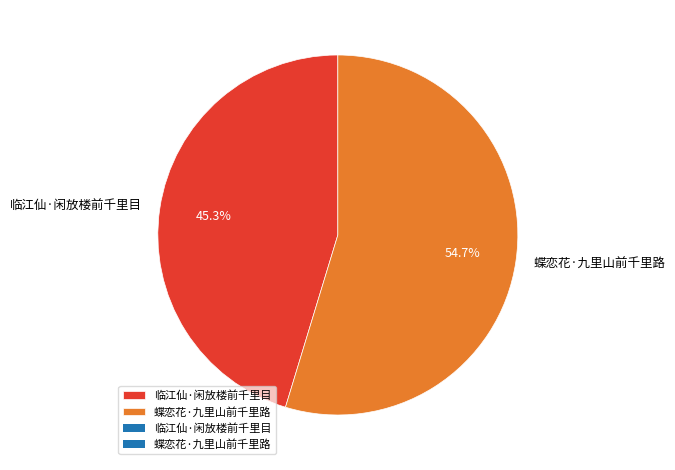

What percentage is the 临江仙·闲放楼前千里目 slice, to the nearest percent?

45%